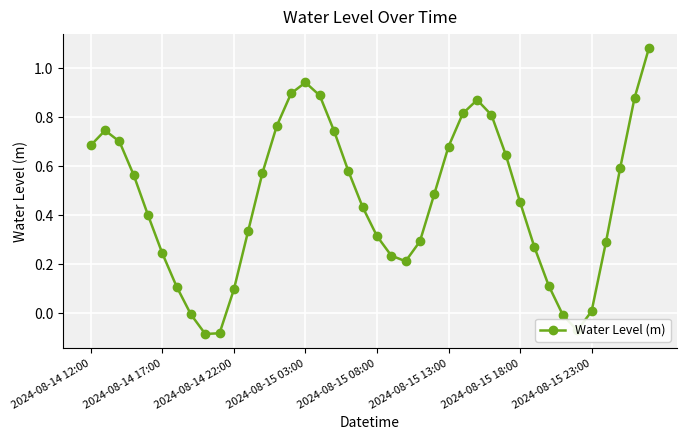

What is the difference between the maximum and second lowest values?

1.2